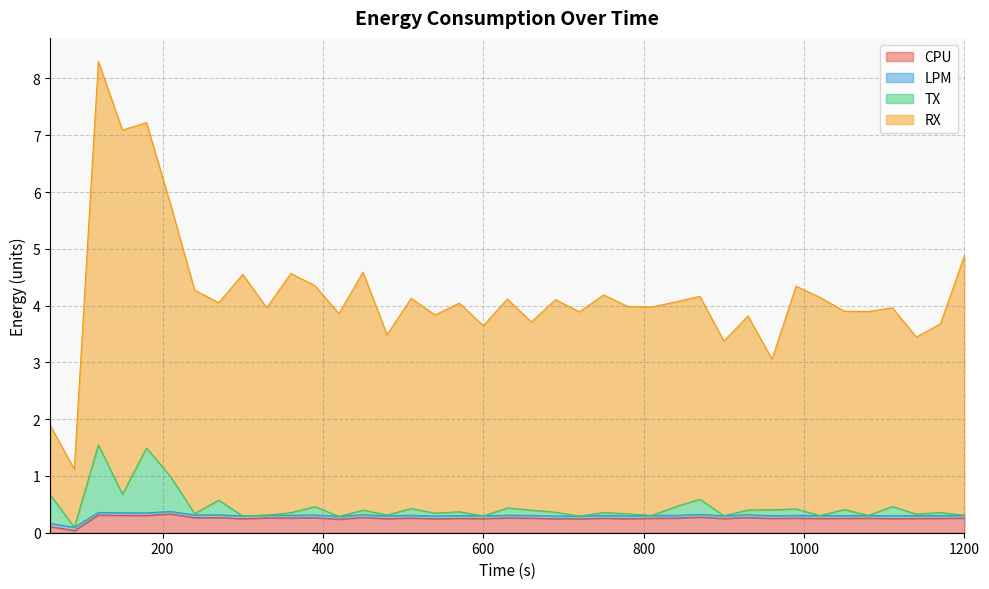

Where is the first local maximum for LPM?

120